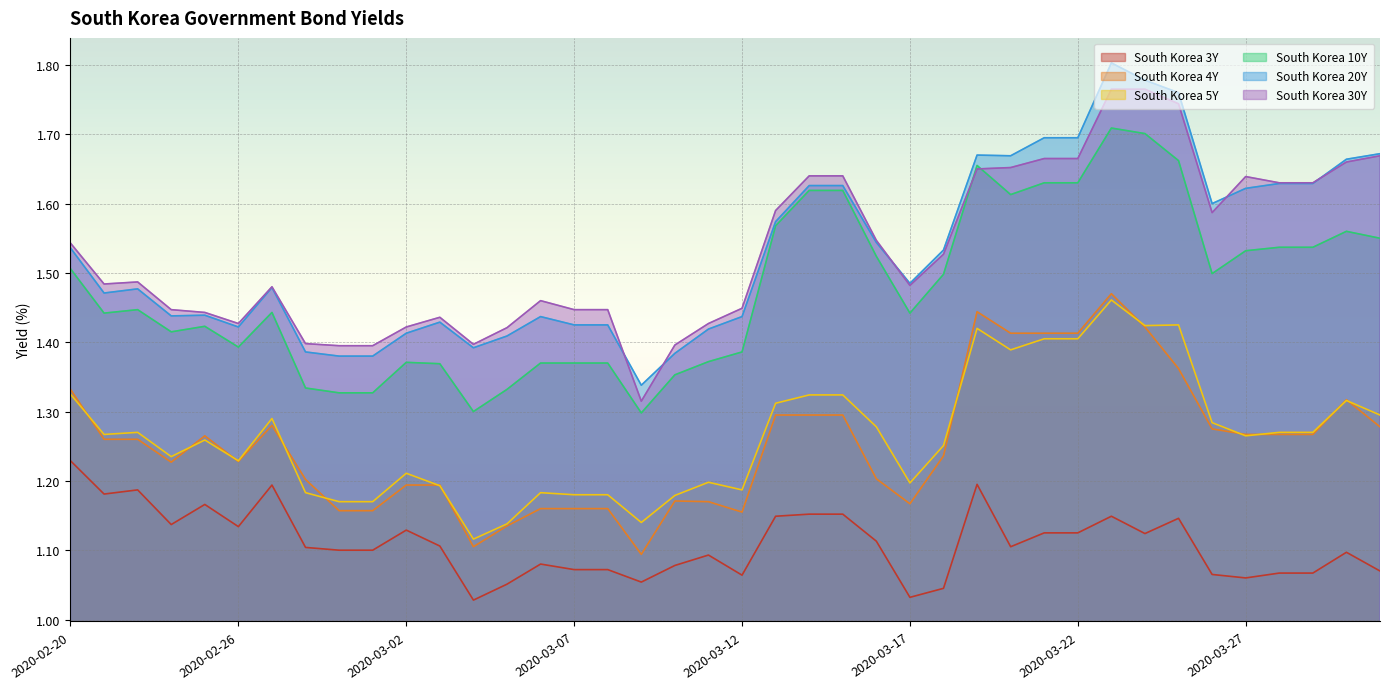

Which series ends up on top after the final intersection of South Korea 5Y and South Korea 4Y?

South Korea 5Y